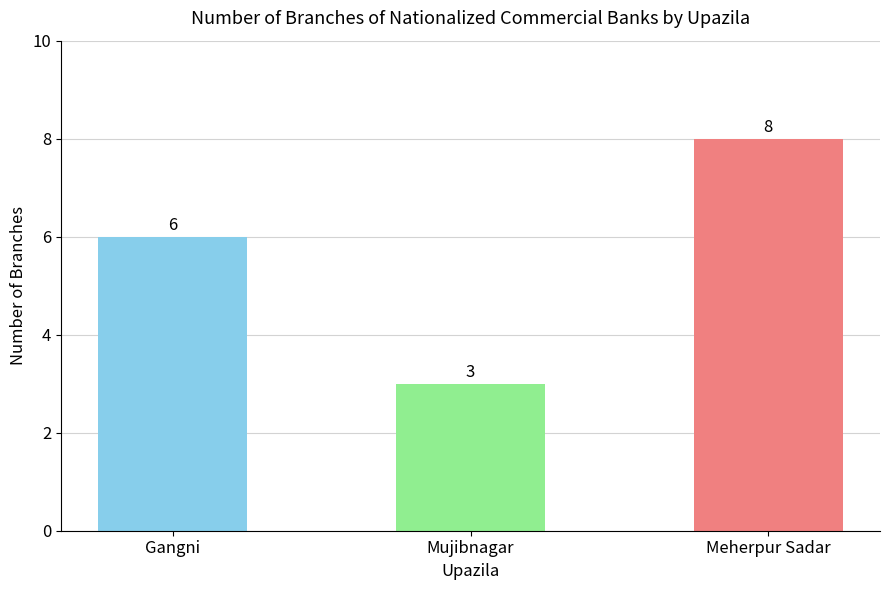

Reading left to right, transcribe all the data shown in this chart.

6	3	8